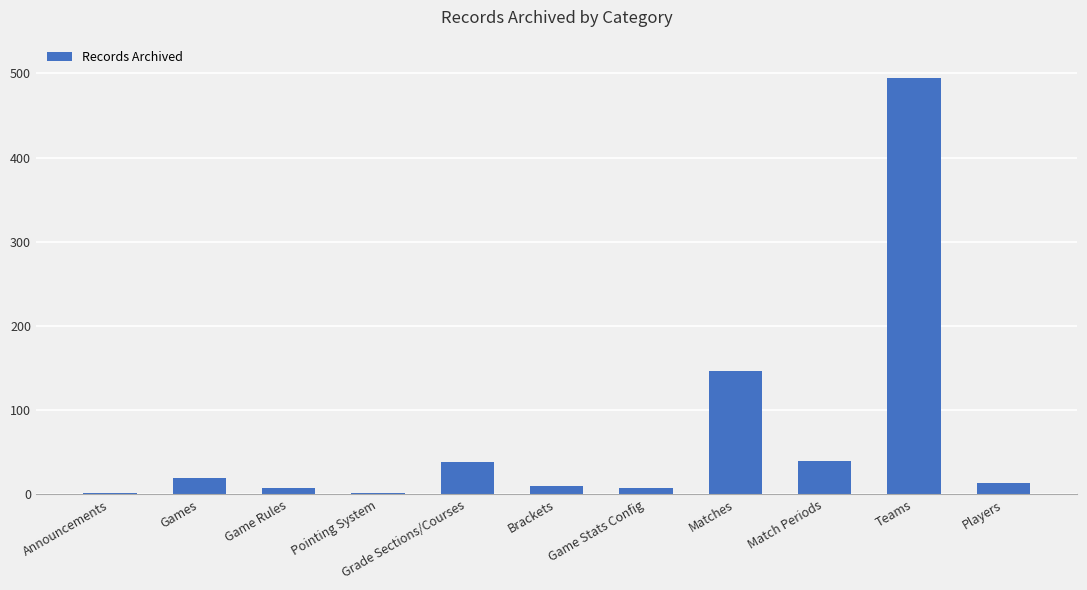

Which label corresponds to the largest value in the chart?

Teams